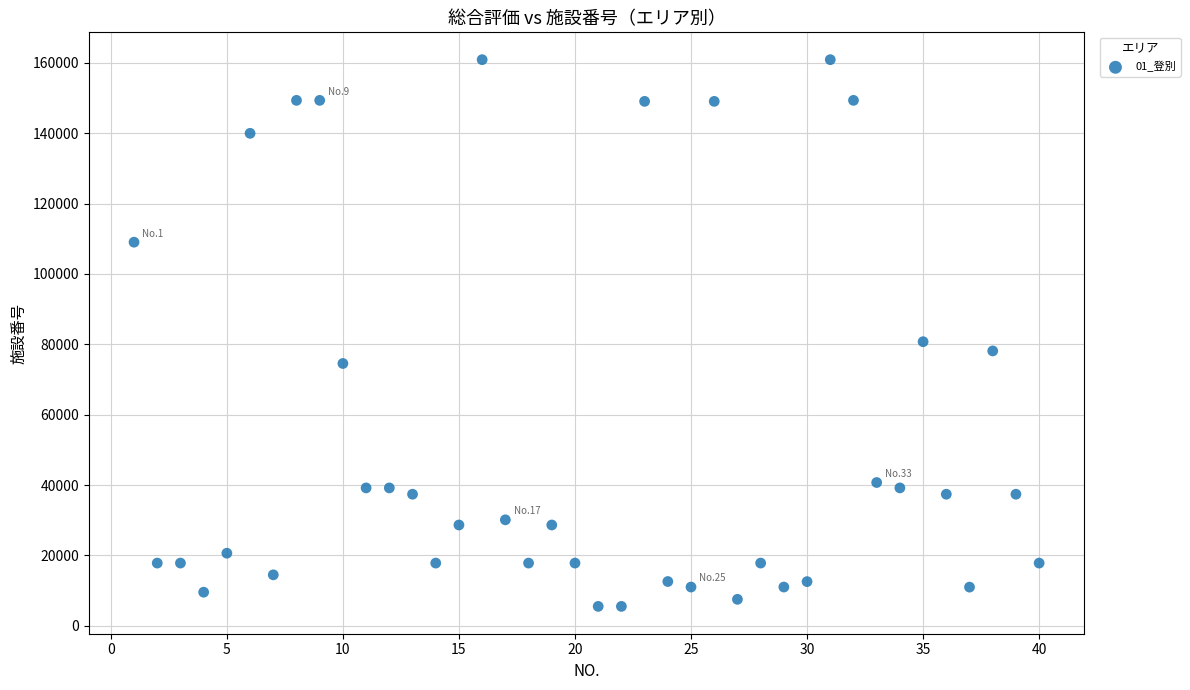

What is the range of Y values (max minus min)?

155399